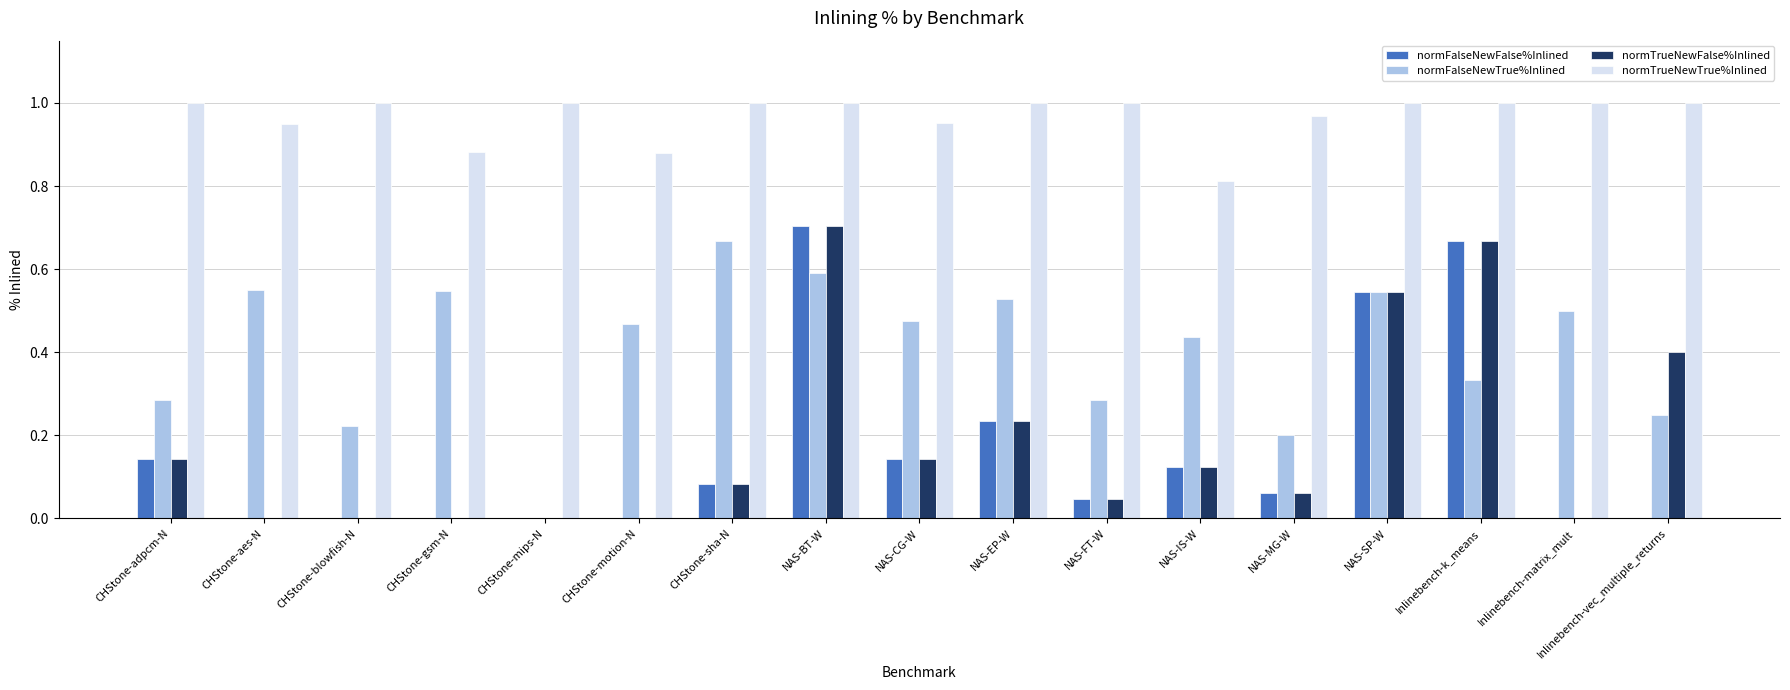

The normFalseNewTrue%Inlined series shows 0.2 at CHStone-adpcm-N. True or false?

False